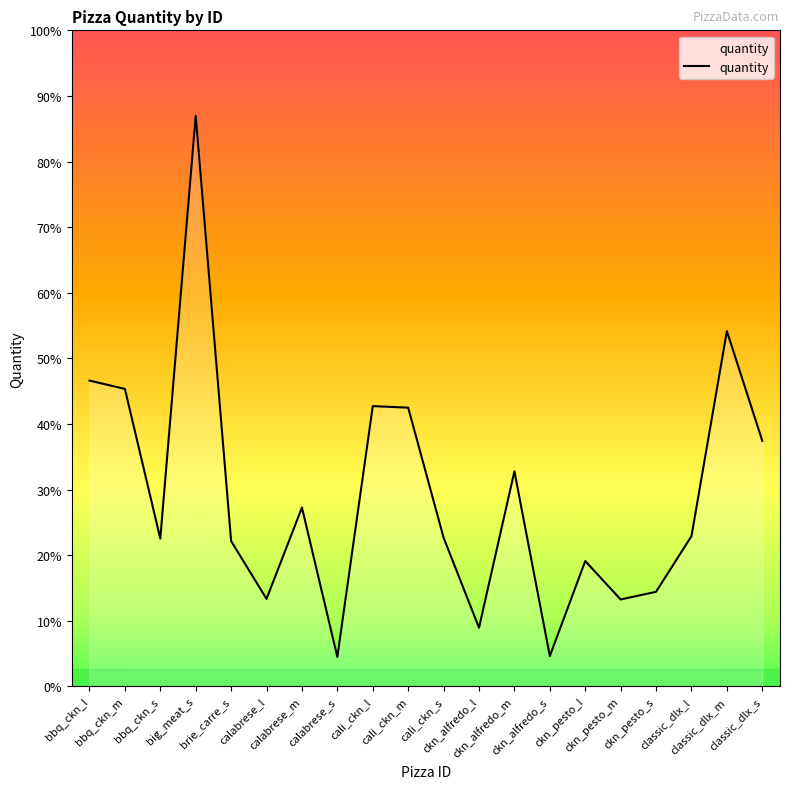

What is the label of the 19th point from the left?

classic_dlx_m